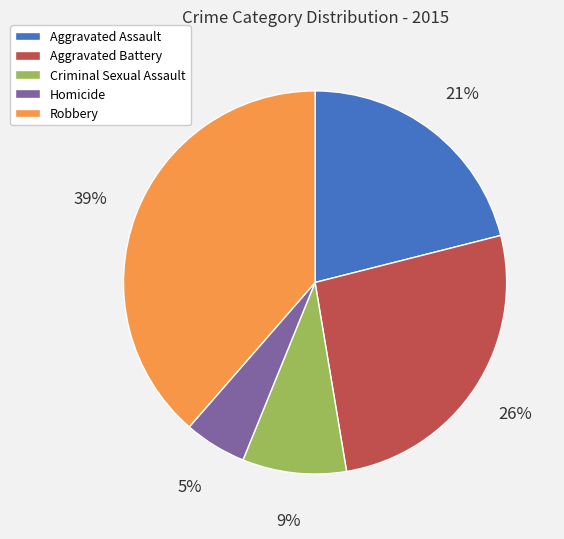

Which has a higher value, Criminal Sexual Assault or Aggravated Assault?

Aggravated Assault